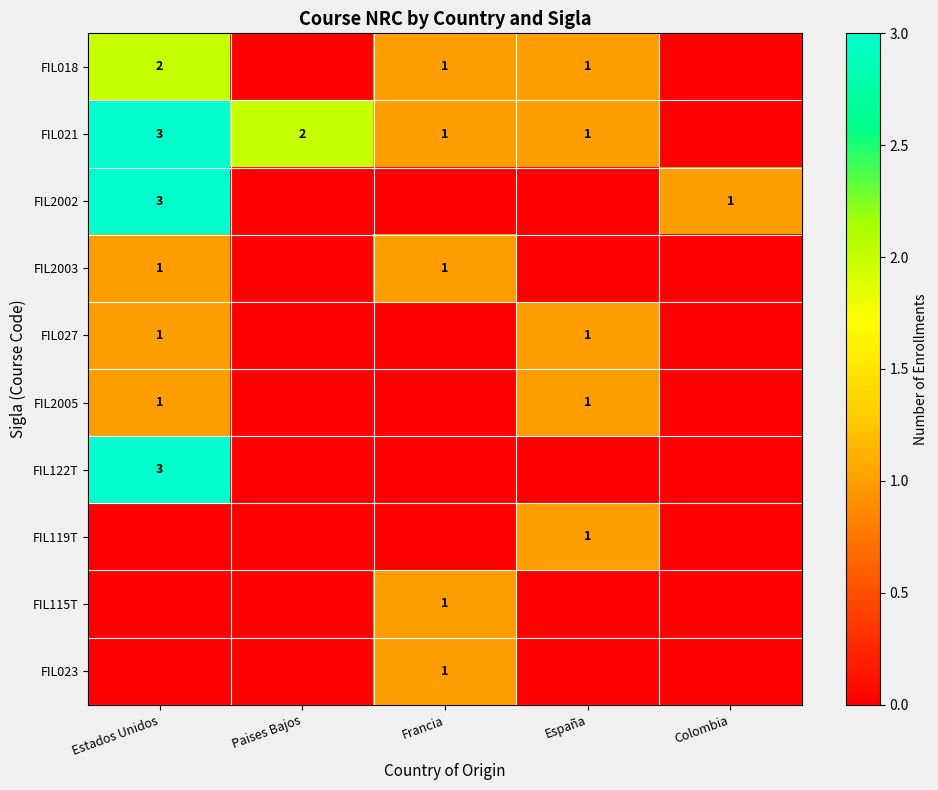

Where is FIL021 nearest to the value 1?

Francia